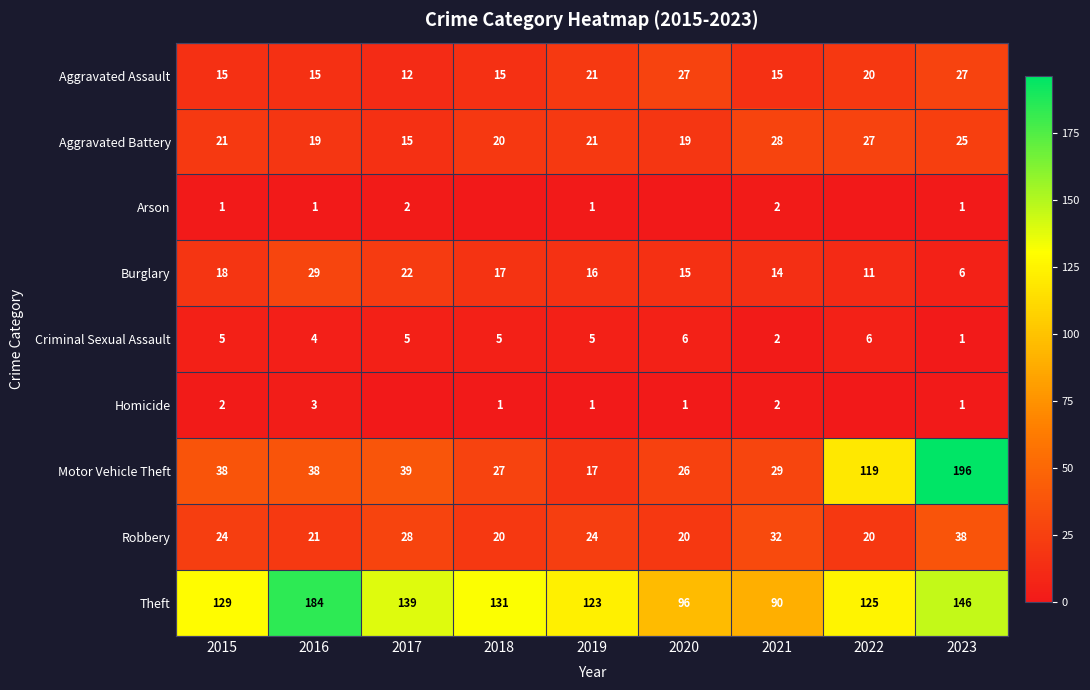

What is the total value across all series at 2022?

328